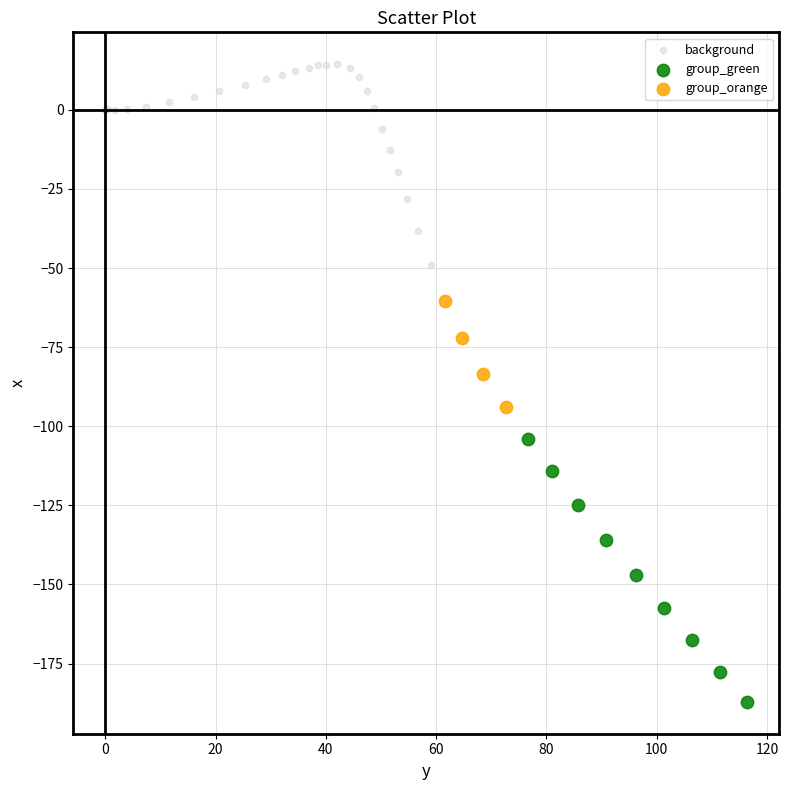

Which series contains the highest Y value?

background